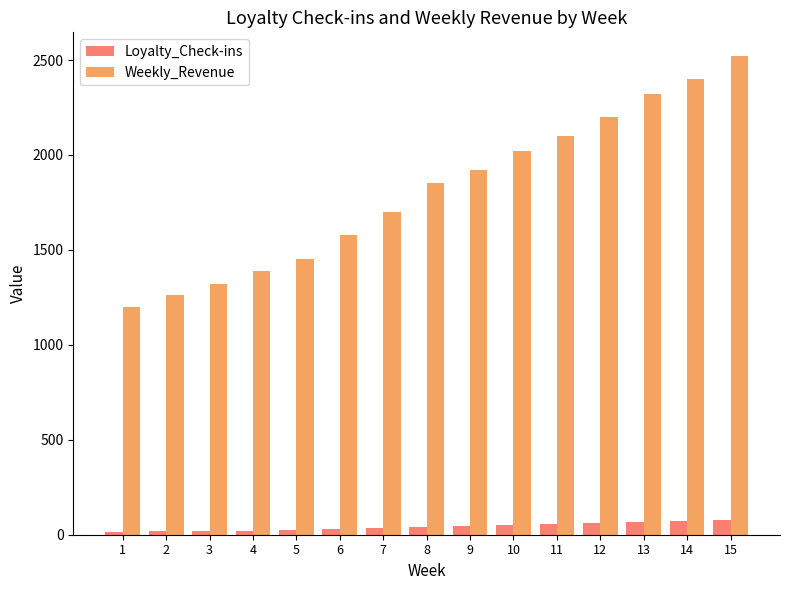

What is the spread (max minus min) of values at 4?

1368